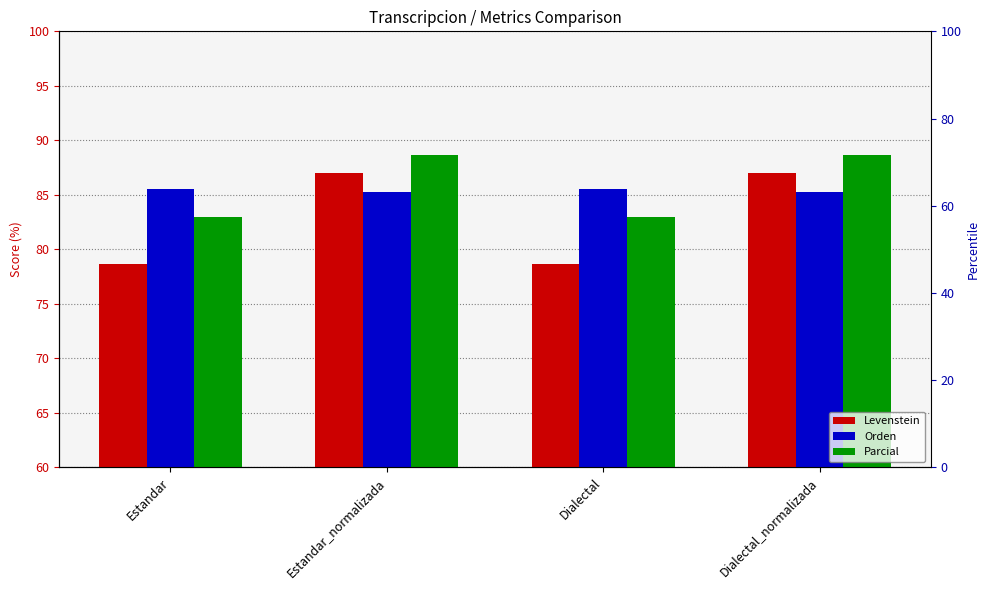

What is the label of the 1st bar from the right?

Dialectal_normalizada